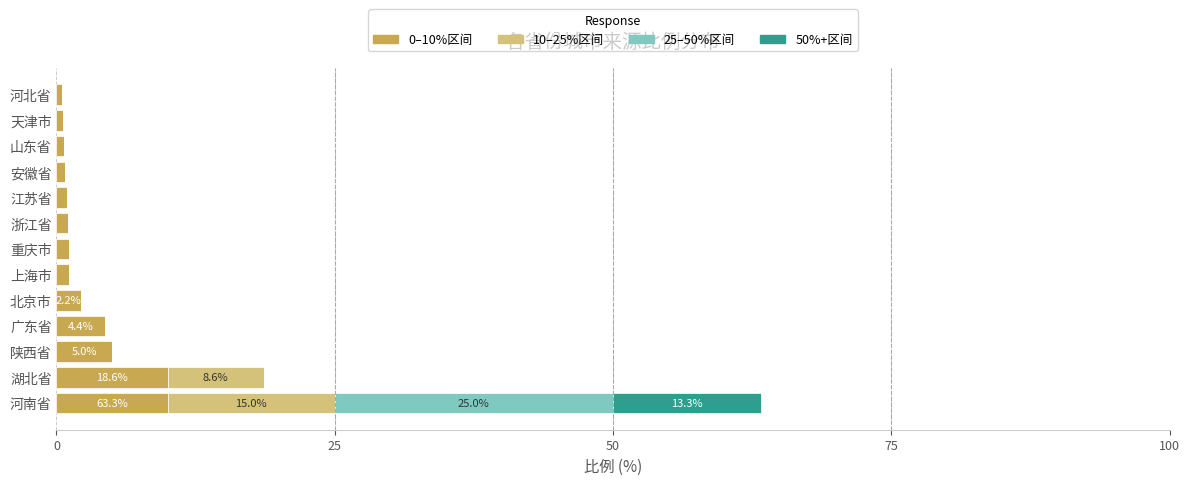

What is the highest value of the 0–10%区间 series?

10.0